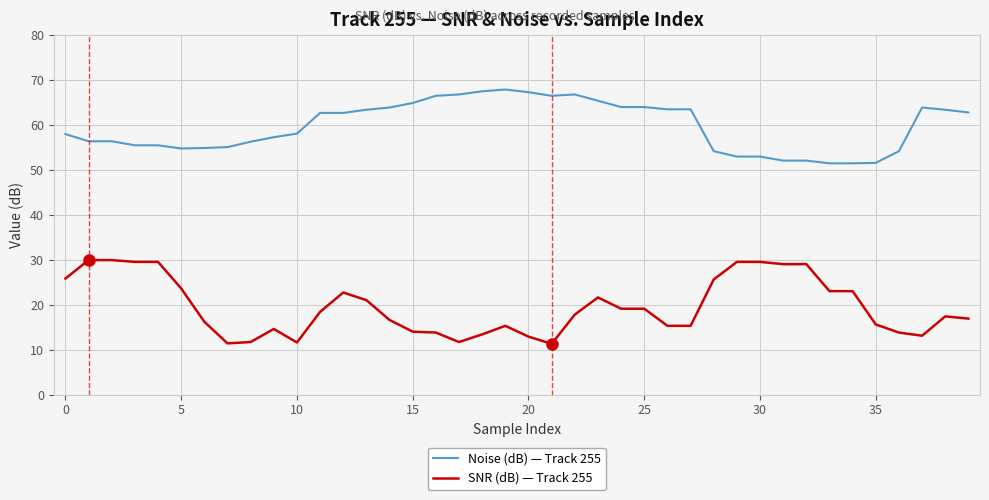

Rank the series by their average value, from lowest to highest.

SNR (dB) — Track 255, Noise (dB) — Track 255